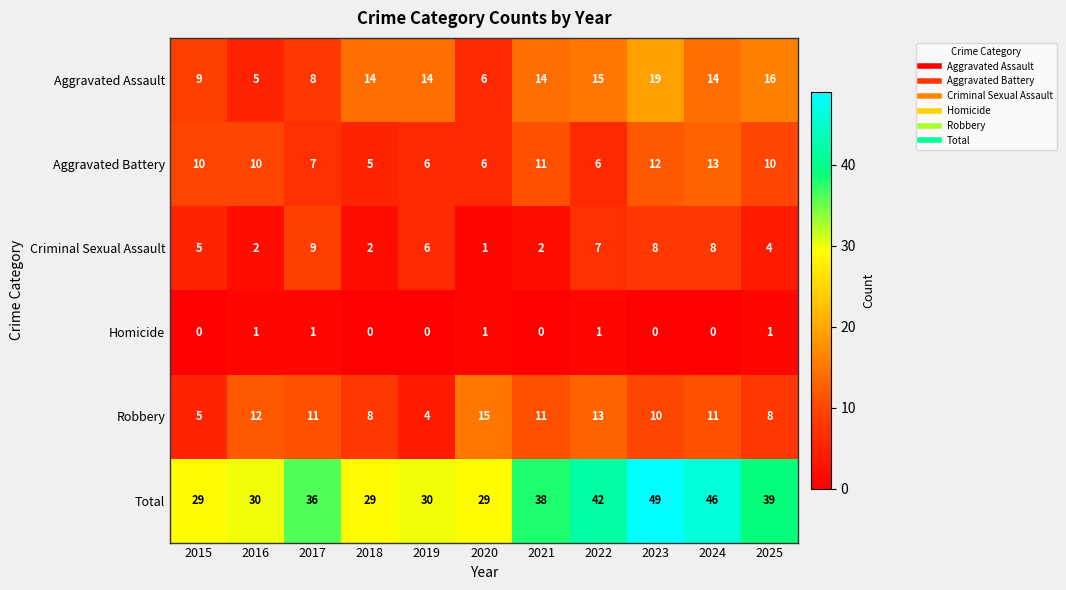

At 2024, list the series in order from largest to smallest.

Total, Aggravated Assault, Aggravated Battery, Robbery, Criminal Sexual Assault, Homicide